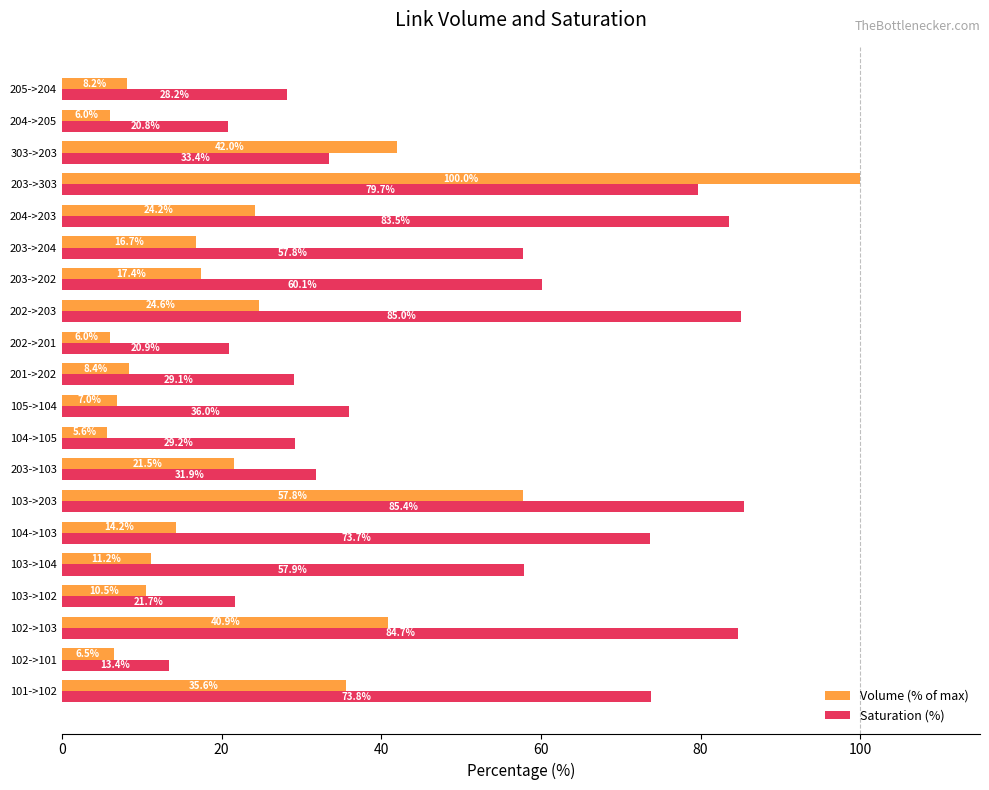

Which series changed the most between 103->102 and 201->202?

Saturation (%)